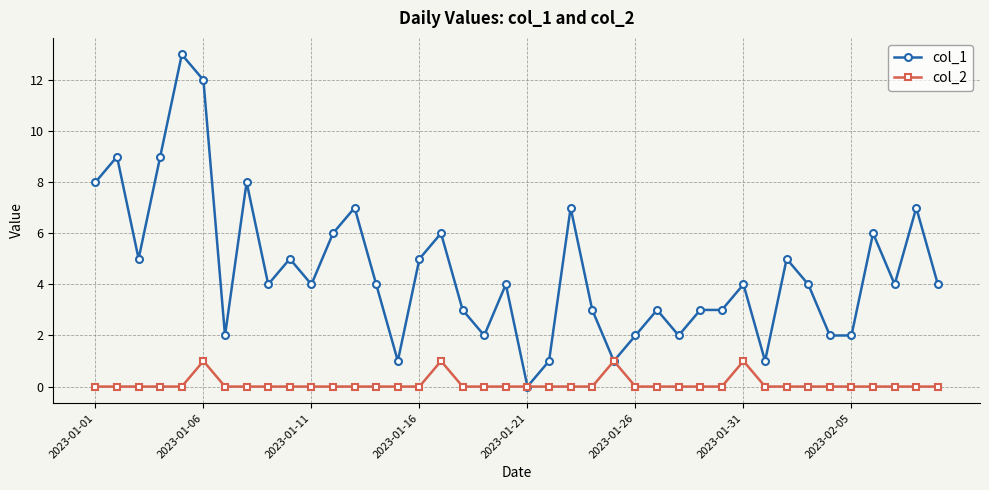

What is the greatest value displayed?

13